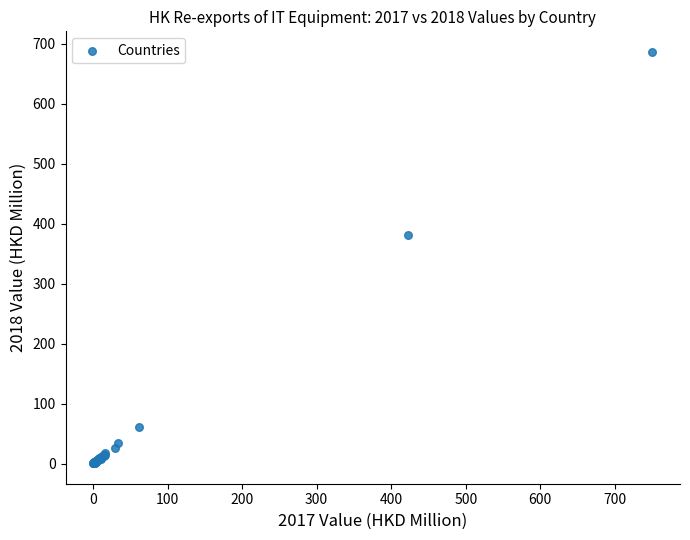

What Y value in the scatter plot is closest to 343?

381.1